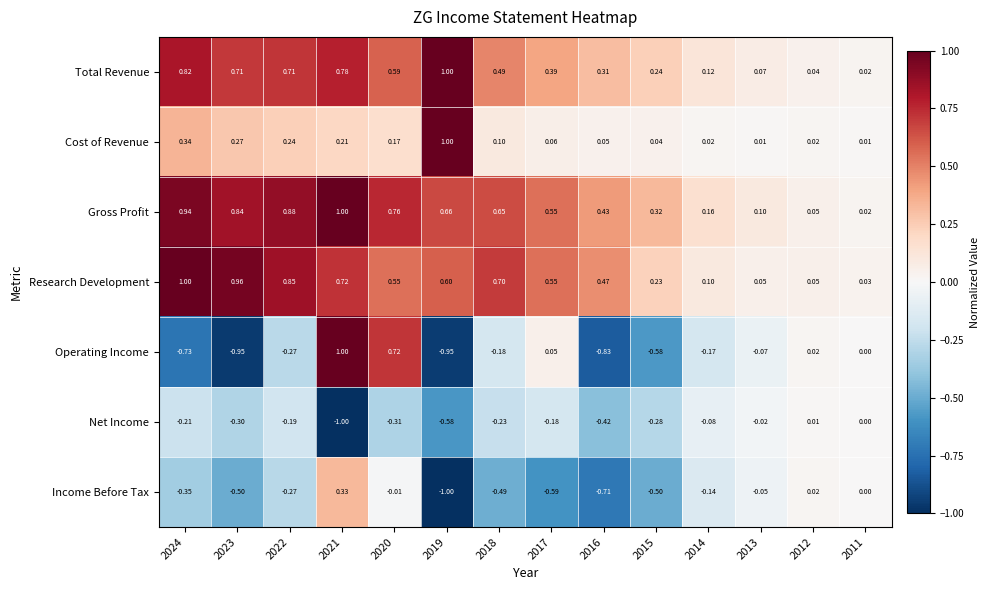

Which series has the largest total across all categories?

Gross Profit